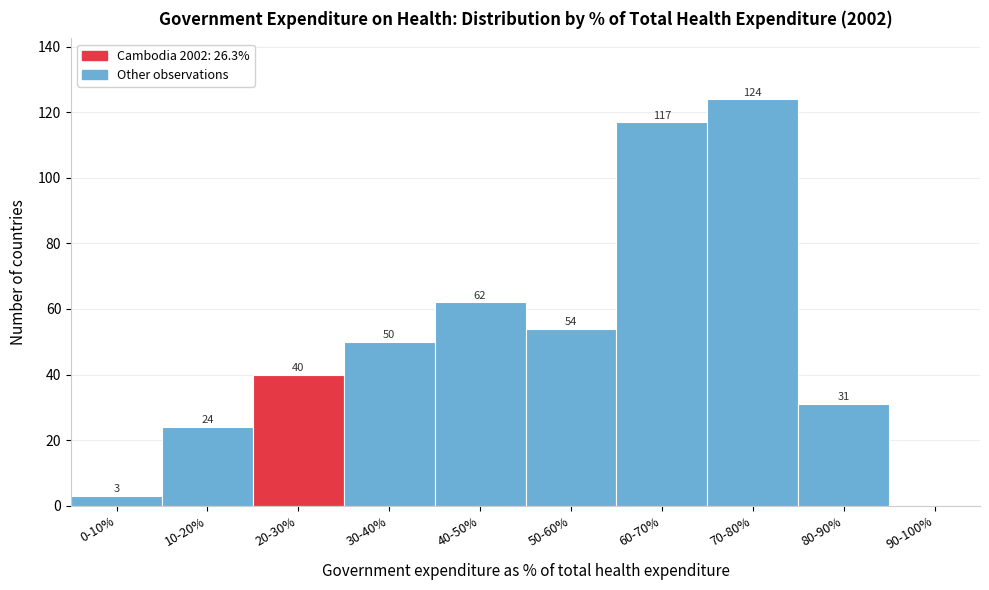

Reading left to right, what are all the values shown in this chart?

0-10%=3	10-20%=24	20-30%=40	30-40%=50	40-50%=62	50-60%=54	60-70%=117	70-80%=124	80-90%=31	90-100%=0